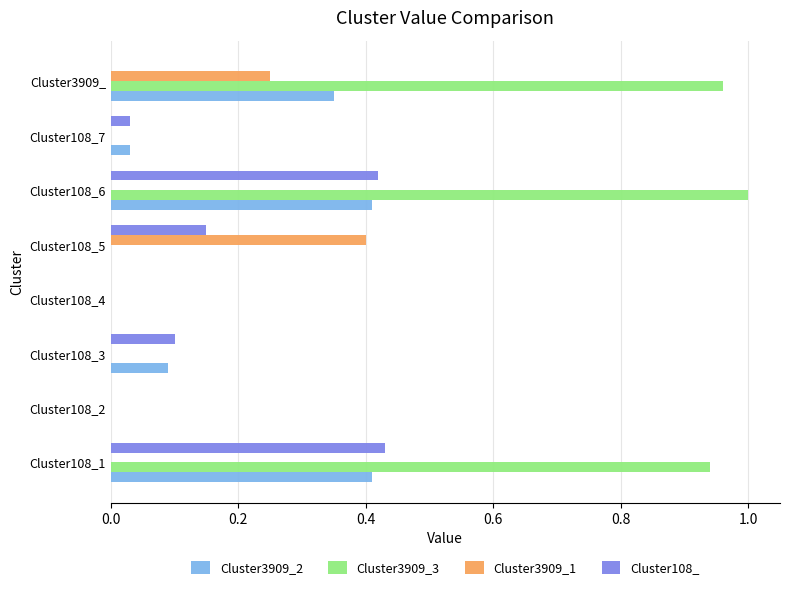

Which series changed the most between Cluster108_3 and Cluster108_4?

Cluster108_